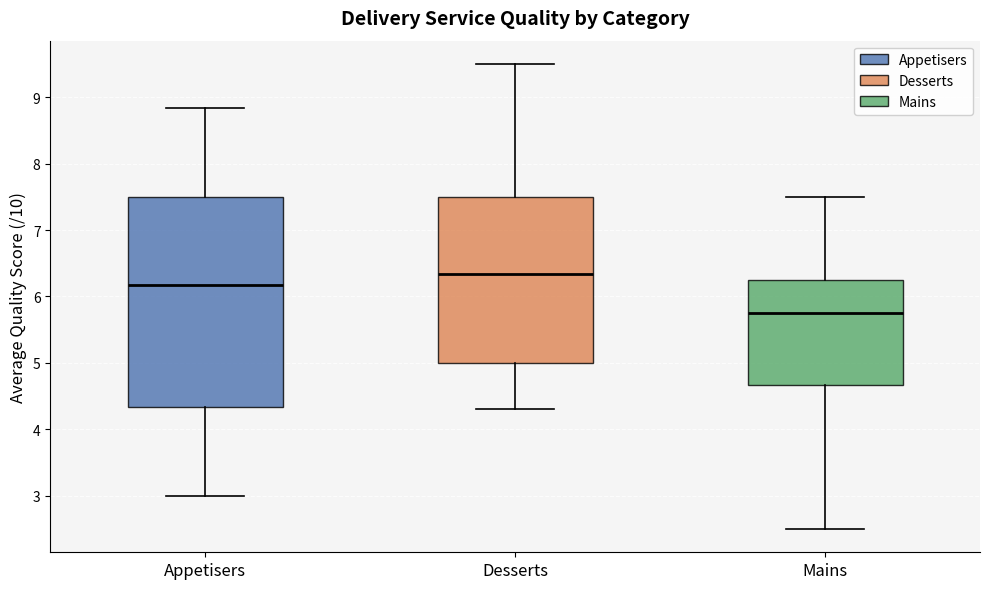

Reading left to right, read every box against the y-axis: the position of its median line, the range the box covers, and the ends of its whiskers. The values are not printed on the chart, so give them approximately, as read against the axis.

Appetisers: median 6.2, box 4.3 to 7.5, whiskers 3.0 to 8.8
Desserts: median 6.3, box 5.0 to 7.5, whiskers 4.3 to 9.5
Mains: median 5.8, box 4.7 to 6.3, whiskers 2.5 to 7.5